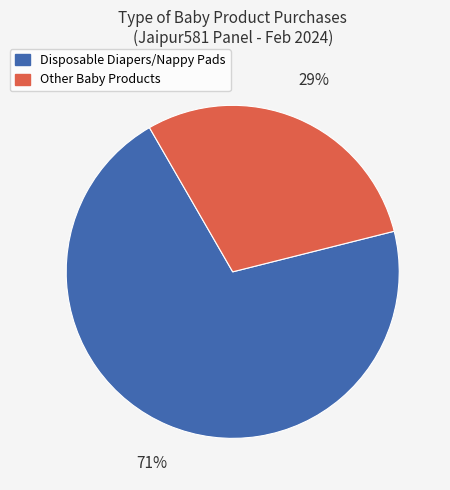

To the nearest percent, what is the combined percentage of Disposable Diapers/Nappy Pads and Other Baby Products?

100%